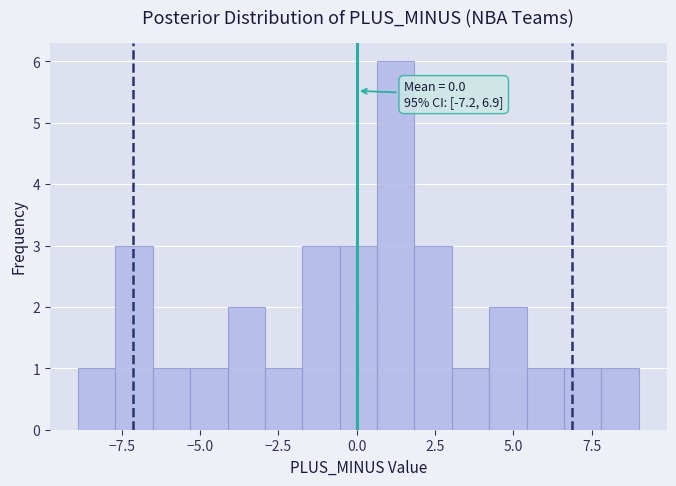

Around what value on the x-axis is the tallest bar? Give the approximate position of its centre, as read against the axis.

1.0